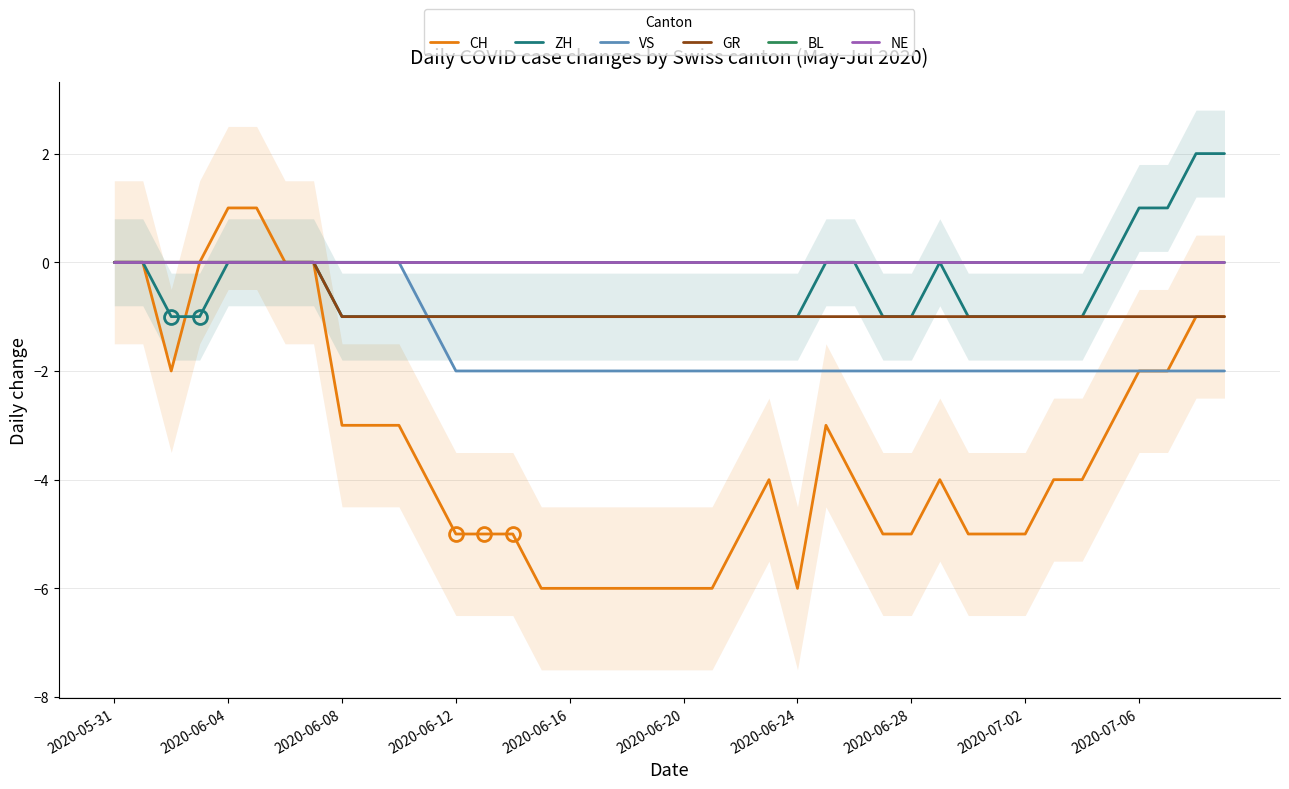

Between 11 and 22, which series saw the biggest shift?

CH